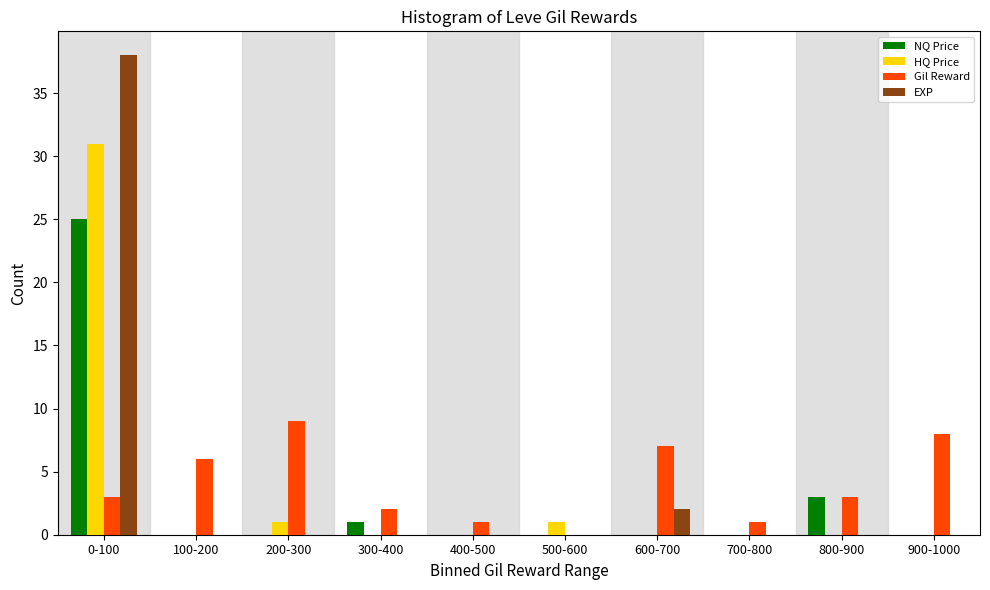

Is it true that EXP equals 24 at 300-400?

False